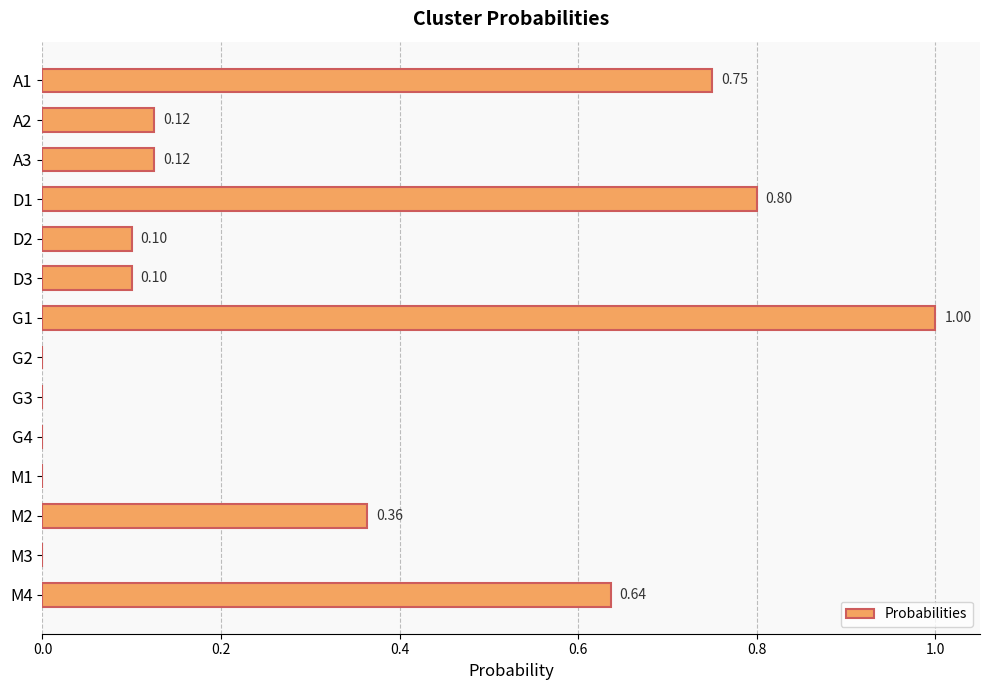

What is the change in value from D1 to D2?

-0.7